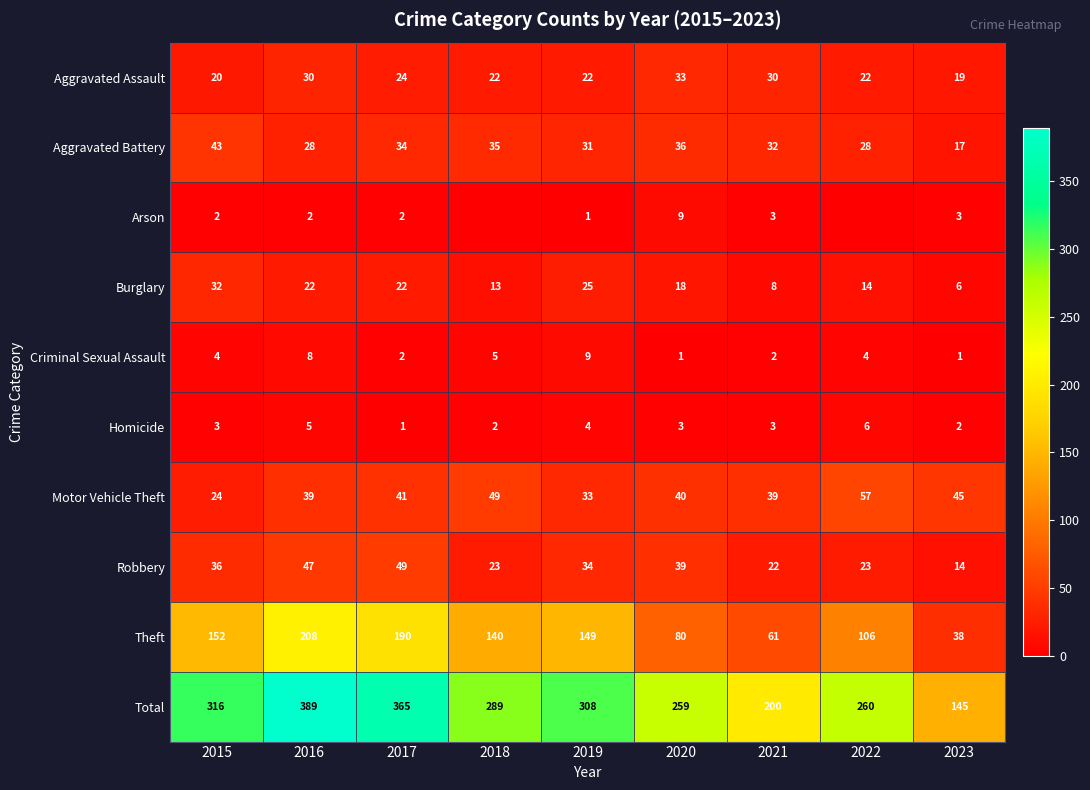

How many distinct data groups are displayed?

10